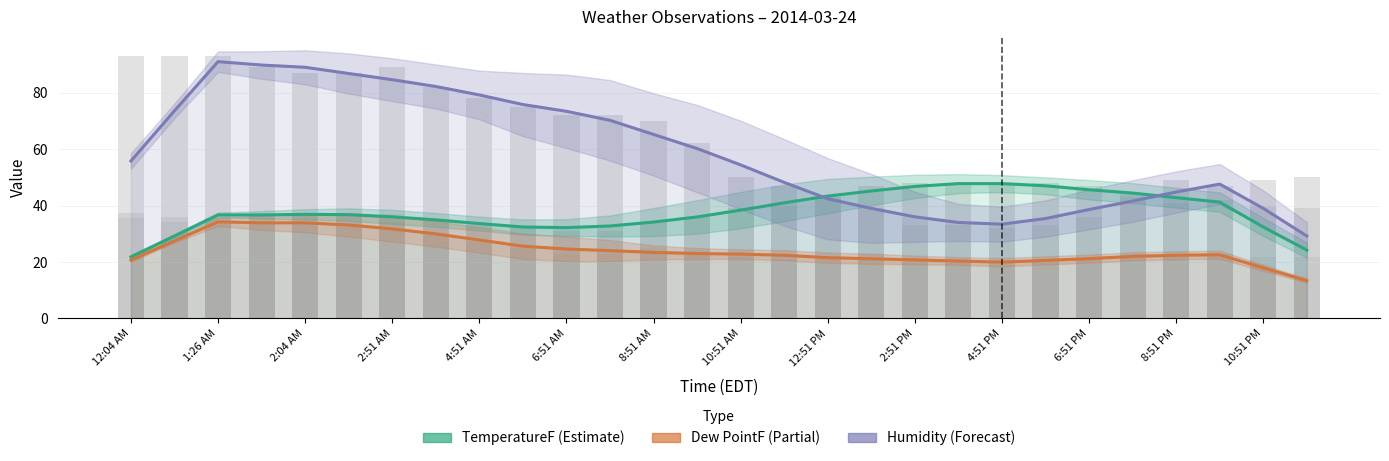

What is the average value of the TemperatureF series?

37.8